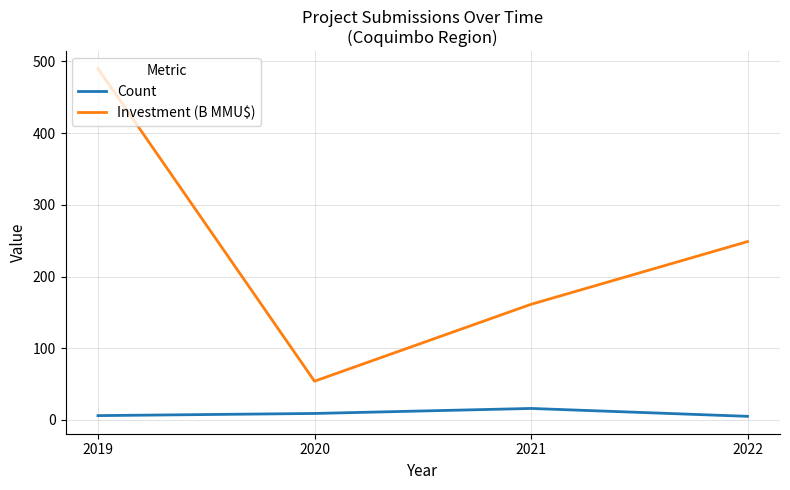

Which series has the largest total across all categories?

Investment (B MMU$)